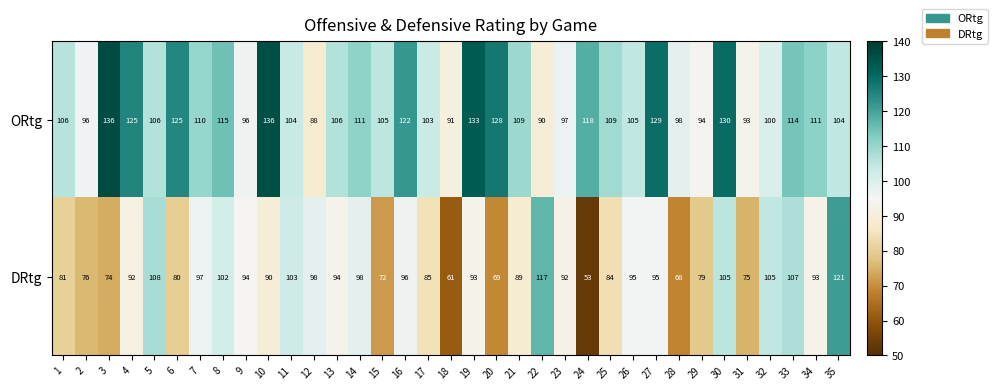

What is the difference between the DRtg values at 35 and 6?

41